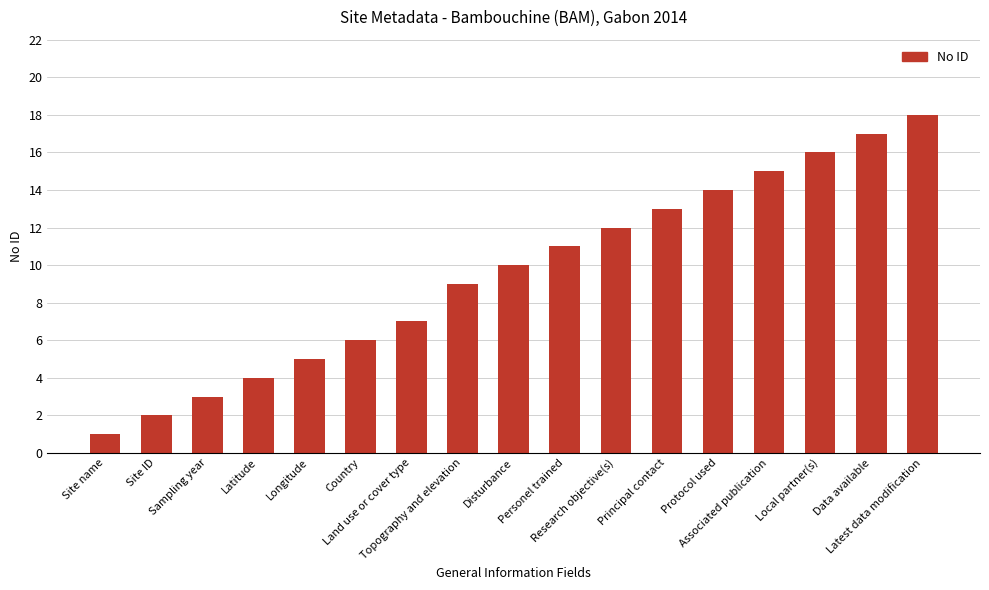

Which has a higher value, Personel trained or Latitude?

Personel trained